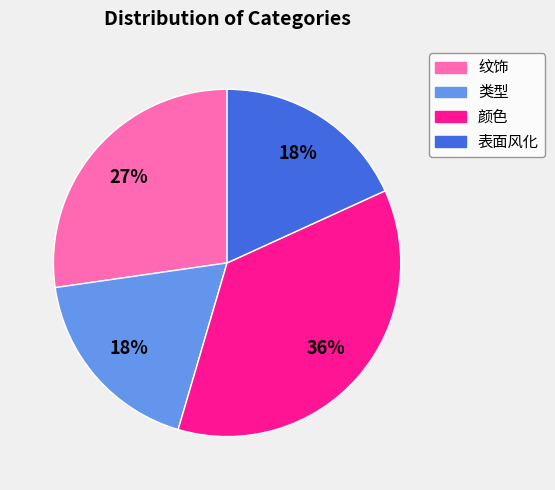

Is 纹饰 the majority of the pie?

No